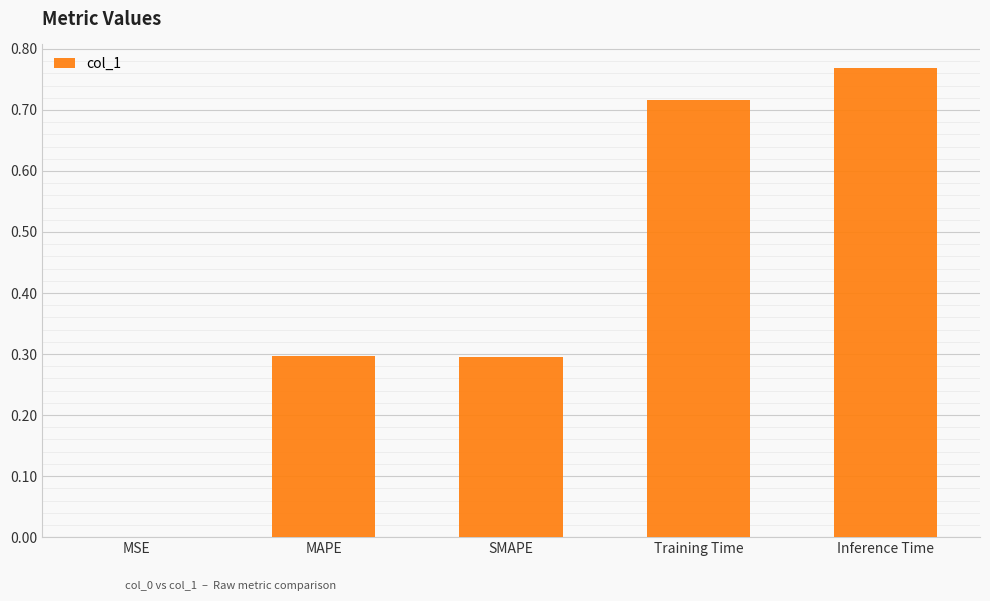

What is the change in value from SMAPE to Training Time?

+0.4